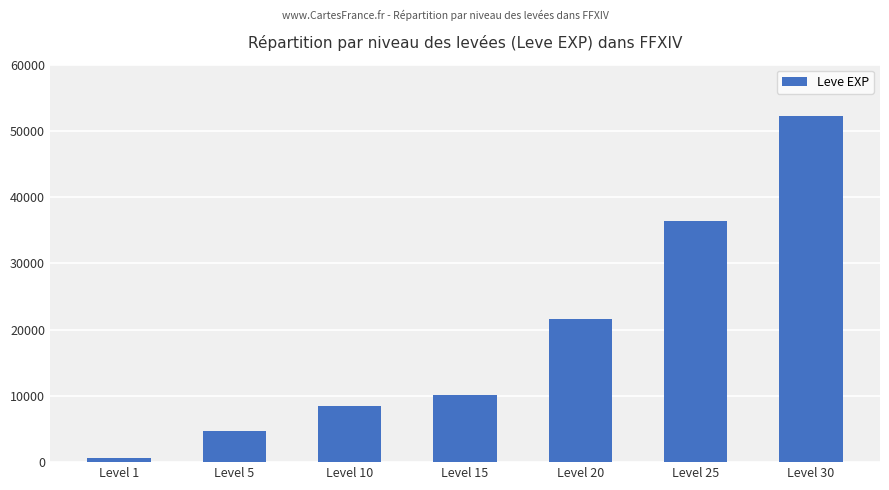

Reading left to right, transcribe all the data shown in this chart.

Level 1=630	Level 5=4660	Level 10=8430	Level 15=10100	Level 20=21600	Level 25=36390	Level 30=52220